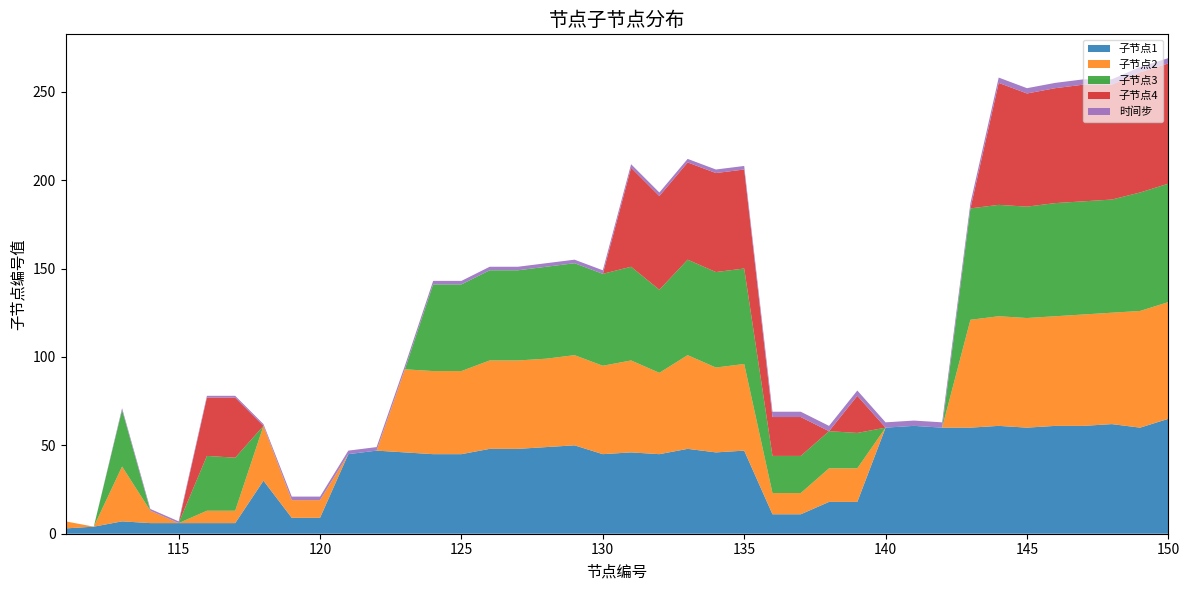

Reading left to right, list all the values displayed in this chart.

子节点1: 111=3	112=4	113=7	114=6	115=6	116=6	117=6	118=30	119=9	120=9	121=45	122=47	123=46	124=45	125=45	126=48	127=48	128=49	129=50	130=45	131=46	132=45	133=48	134=46	135=47	136=11	137=11	138=18	139=18	140=60	141=61	142=60	143=60	144=61	145=60	146=61	147=61	148=62	149=60	150=65
子节点2: 111=4	112=0	113=31	114=7	115=0	116=7	117=7	118=31	119=10	120=10	121=0	122=0	123=47	124=47	125=47	126=50	127=50	128=50	129=51	130=50	131=52	132=46	133=53	134=48	135=49	136=12	137=12	138=19	139=19	140=0	141=0	142=0	143=61	144=62	145=62	146=62	147=63	148=63	149=66	150=66
子节点3: 111=0	112=0	113=32	114=0	115=0	116=31	117=30	118=0	119=0	120=0	121=0	122=0	123=0	124=49	125=49	126=51	127=51	128=52	129=52	130=52	131=53	132=47	133=54	134=54	135=54	136=21	137=21	138=21	139=20	140=0	141=0	142=0	143=63	144=63	145=63	146=64	147=64	148=64	149=67	150=67
子节点4: 111=0	112=0	113=0	114=0	115=0	116=33	117=34	118=0	119=0	120=0	121=0	122=0	123=0	124=0	125=0	126=0	127=0	128=0	129=0	130=0	131=56	132=53	133=55	134=56	135=56	136=22	137=22	138=0	139=21	140=0	141=0	142=0	143=0	144=69	145=64	146=65	147=66	148=65	149=68	150=68
时间步: 111=0	112=0	113=1	114=1	115=1	116=1	117=1	118=1	119=2	120=2	121=2	122=2	123=2	124=2	125=2	126=2	127=2	128=2	129=2	130=2	131=2	132=2	133=2	134=2	135=2	136=3	137=3	138=3	139=3	140=3	141=3	142=3	143=3	144=3	145=3	146=3	147=3	148=3	149=3	150=3